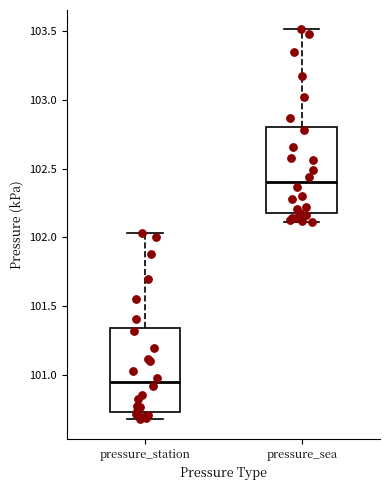

Reading left to right, transcribe this box plot: for each box, give where its median line is, the range the box spans, and where its two whiskers end, as read against the y-axis. The values are not printed on the chart, so give them approximately, as read against the axis.

pressure_station: median 100.95, box 100.75 to 101.35, whiskers 100.70 to 102.05
pressure_sea: median 102.40, box 102.20 to 102.80, whiskers 102.10 to 103.50